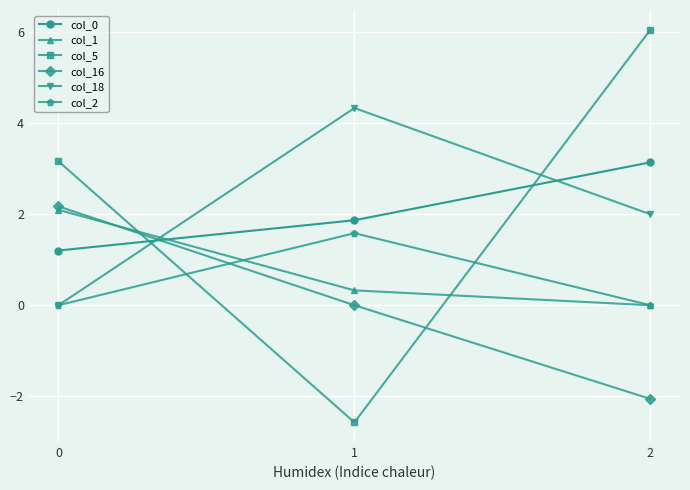

What are all the series names shown in the legend?

col_0, col_1, col_5, col_16, col_18, col_2